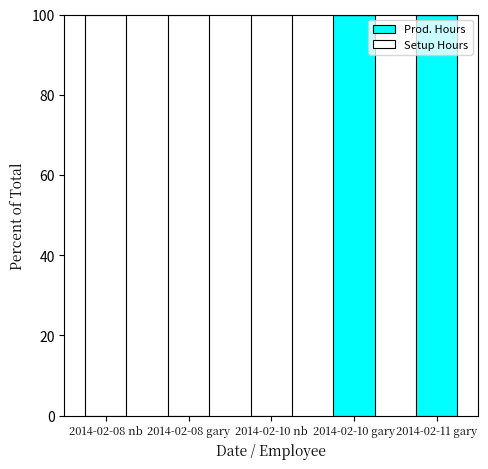

Is it true that Prod. Hours equals 70 at 2014-02-10 nb?

False